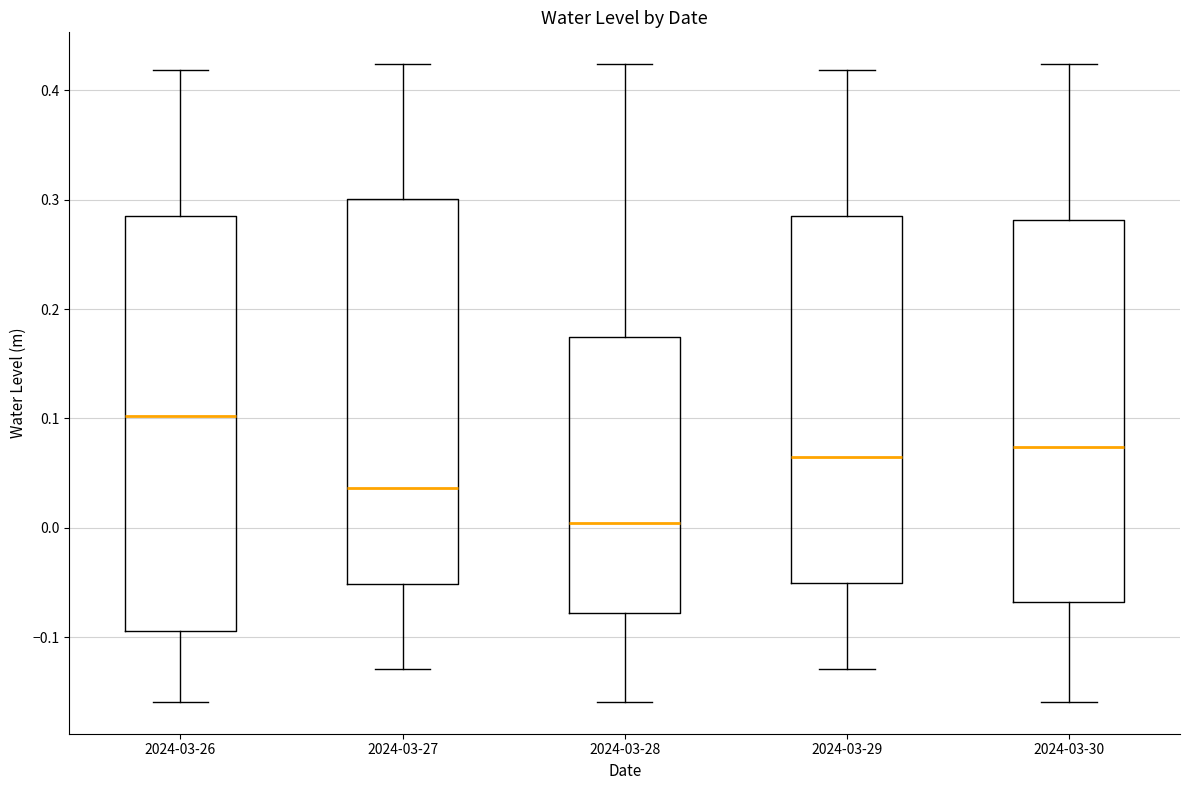

Reading left to right, read every box against the y-axis: the position of its median line, the range the box covers, and the ends of its whiskers. The values are not printed on the chart, so give them approximately, as read against the axis.

2024-03-26: median 0.10, box -0.09 to 0.28, whiskers -0.16 to 0.42
2024-03-27: median 0.04, box -0.05 to 0.30, whiskers -0.13 to 0.42
2024-03-28: median 0.00, box -0.08 to 0.17, whiskers -0.16 to 0.42
2024-03-29: median 0.06, box -0.05 to 0.28, whiskers -0.13 to 0.42
2024-03-30: median 0.07, box -0.07 to 0.28, whiskers -0.16 to 0.42